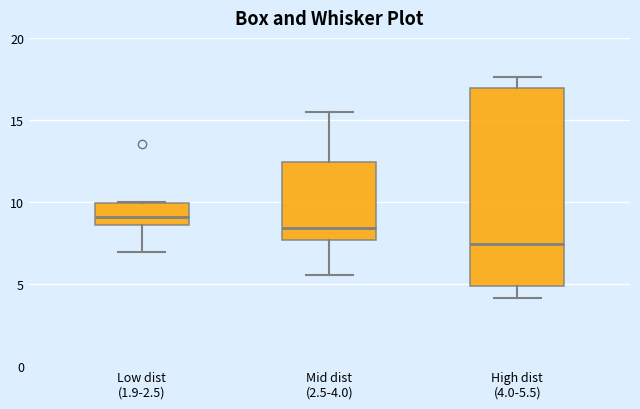

Which box is the tallest, from its lower edge to its upper edge?

High dist (4.0-5.5)